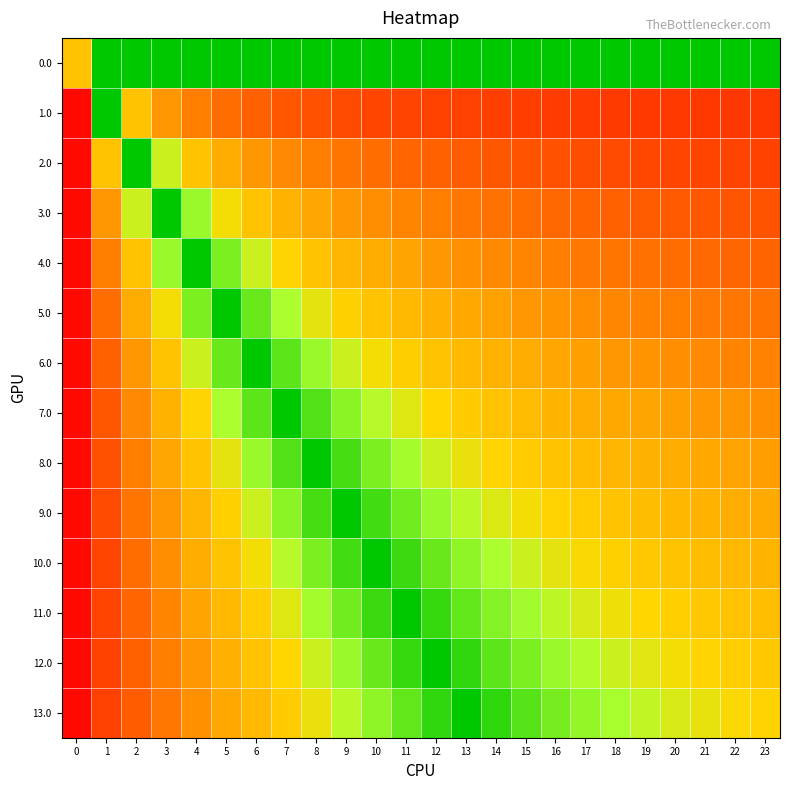

Reading left to right, what are all the values shown in this chart?

0.0: 0=0.6	1=1.0	2=1.0	3=1.0	4=1.0	5=1.0	6=1.0	7=1.0	8=1.0	9=1.0	10=1.0	11=1.0	12=1.0	13=1.0	14=1.0	15=1.0	16=1.0	17=1.0	18=1.0	19=1.0	20=1.0	21=1.0	22=1.0	23=1.0
1.0: 0=0.0	1=1.0	2=0.6	3=0.5	4=0.4	5=0.4	6=0.4	7=0.3	8=0.3	9=0.3	10=0.3	11=0.3	12=0.3	13=0.3	14=0.3	15=0.3	16=0.3	17=0.3	18=0.3	19=0.3	20=0.3	21=0.2	22=0.2	23=0.2
2.0: 0=0.0	1=0.6	2=1.0	3=0.7	4=0.6	5=0.5	6=0.5	7=0.4	8=0.4	9=0.4	10=0.4	11=0.4	12=0.4	13=0.3	14=0.3	15=0.3	16=0.3	17=0.3	18=0.3	19=0.3	20=0.3	21=0.3	22=0.3	23=0.3
3.0: 0=0.0	1=0.5	2=0.7	3=1.0	4=0.8	5=0.7	6=0.6	7=0.5	8=0.5	9=0.5	10=0.5	11=0.4	12=0.4	13=0.4	14=0.4	15=0.4	16=0.4	17=0.4	18=0.4	19=0.4	20=0.3	21=0.3	22=0.3	23=0.3
4.0: 0=0.0	1=0.4	2=0.6	3=0.8	4=1.0	5=0.8	6=0.7	7=0.6	8=0.6	9=0.6	10=0.5	11=0.5	12=0.5	13=0.5	14=0.4	15=0.4	16=0.4	17=0.4	18=0.4	19=0.4	20=0.4	21=0.4	22=0.4	23=0.4
5.0: 0=0.0	1=0.4	2=0.5	3=0.7	4=0.8	5=1.0	6=0.8	7=0.7	8=0.7	9=0.6	10=0.6	11=0.6	12=0.5	13=0.5	14=0.5	15=0.5	16=0.5	17=0.4	18=0.4	19=0.4	20=0.4	21=0.4	22=0.4	23=0.4
6.0: 0=0.0	1=0.4	2=0.5	3=0.6	4=0.7	5=0.8	6=1.0	7=0.9	8=0.8	9=0.7	10=0.7	11=0.6	12=0.6	13=0.6	14=0.5	15=0.5	16=0.5	17=0.5	18=0.5	19=0.5	20=0.5	21=0.4	22=0.4	23=0.4
7.0: 0=0.0	1=0.3	2=0.4	3=0.5	4=0.6	5=0.7	6=0.9	7=1.0	8=0.9	9=0.8	10=0.7	11=0.7	12=0.6	13=0.6	14=0.6	15=0.6	16=0.5	17=0.5	18=0.5	19=0.5	20=0.5	21=0.5	22=0.5	23=0.5
8.0: 0=0.0	1=0.3	2=0.4	3=0.5	4=0.6	5=0.7	6=0.8	7=0.9	8=1.0	9=0.9	10=0.8	11=0.8	12=0.7	13=0.7	14=0.6	15=0.6	16=0.6	17=0.6	18=0.6	19=0.5	20=0.5	21=0.5	22=0.5	23=0.5
9.0: 0=0.0	1=0.3	2=0.4	3=0.5	4=0.6	5=0.6	6=0.7	7=0.8	8=0.9	9=1.0	10=0.9	11=0.8	12=0.8	13=0.7	14=0.7	15=0.7	16=0.6	17=0.6	18=0.6	19=0.6	20=0.6	21=0.5	22=0.5	23=0.5
10.0: 0=0.0	1=0.3	2=0.4	3=0.5	4=0.5	5=0.6	6=0.7	7=0.7	8=0.8	9=0.9	10=1.0	11=0.9	12=0.8	13=0.8	14=0.7	15=0.7	16=0.7	17=0.7	18=0.6	19=0.6	20=0.6	21=0.6	22=0.6	23=0.5
11.0: 0=0.0	1=0.3	2=0.4	3=0.4	4=0.5	5=0.6	6=0.6	7=0.7	8=0.8	9=0.8	10=0.9	11=1.0	12=0.9	13=0.9	14=0.8	15=0.8	16=0.7	17=0.7	18=0.7	19=0.6	20=0.6	21=0.6	22=0.6	23=0.6
12.0: 0=0.0	1=0.3	2=0.4	3=0.4	4=0.5	5=0.5	6=0.6	7=0.6	8=0.7	9=0.8	10=0.8	11=0.9	12=1.0	13=0.9	14=0.9	15=0.8	16=0.8	17=0.7	18=0.7	19=0.7	20=0.7	21=0.6	22=0.6	23=0.6
13.0: 0=0.0	1=0.3	2=0.3	3=0.4	4=0.5	5=0.5	6=0.6	7=0.6	8=0.7	9=0.7	10=0.8	11=0.9	12=0.9	13=1.0	14=0.9	15=0.9	16=0.8	17=0.8	18=0.8	19=0.7	20=0.7	21=0.7	22=0.7	23=0.6